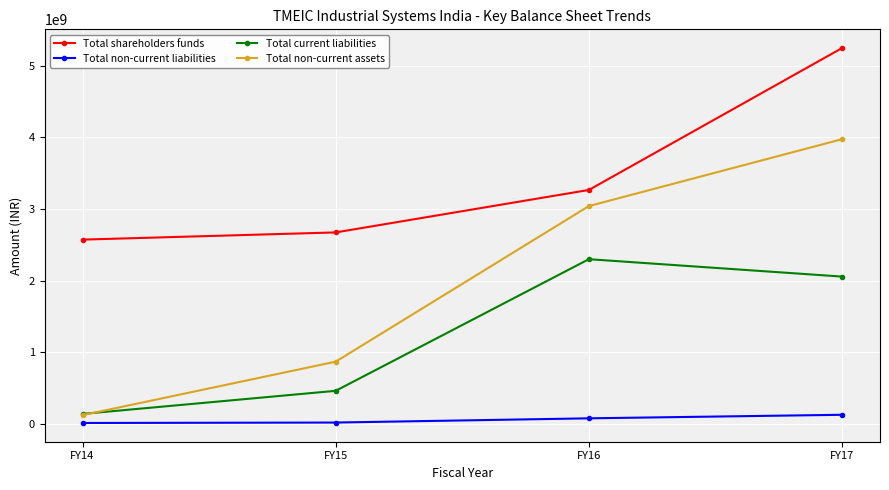

What is the smallest value displayed?

8654746